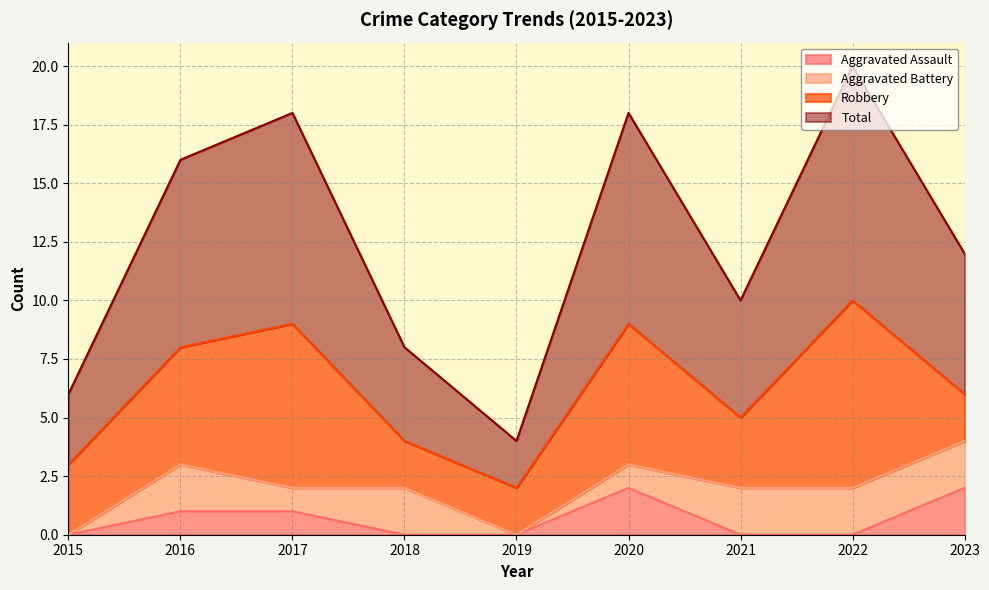

Is the value of Aggravated Assault at 2017 greater than the value of Total at 2023?

No